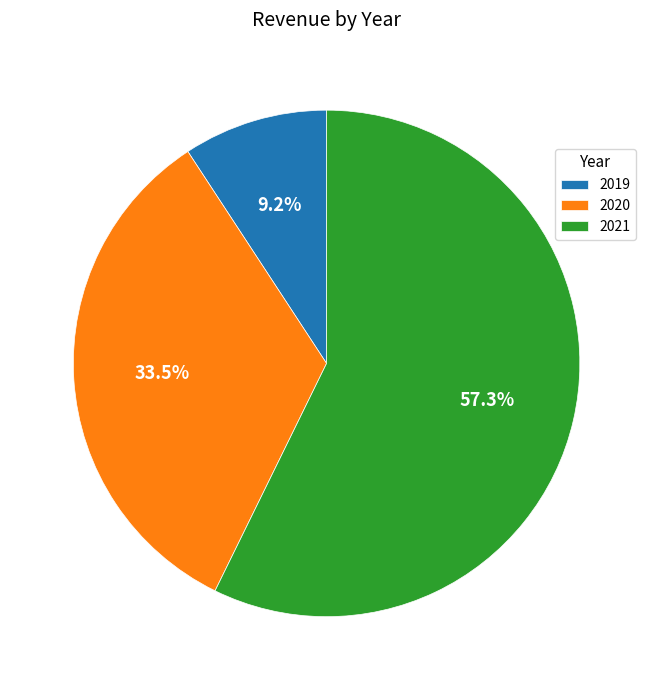

What portion of the pie excludes 2019?

90.8%